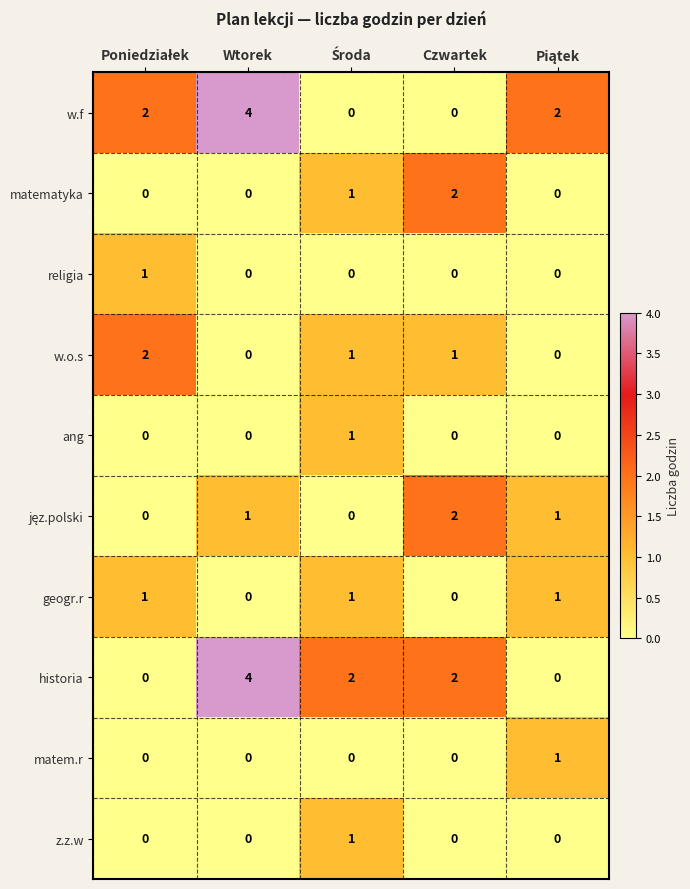

Which category has the highest value across all series?

Wtorek